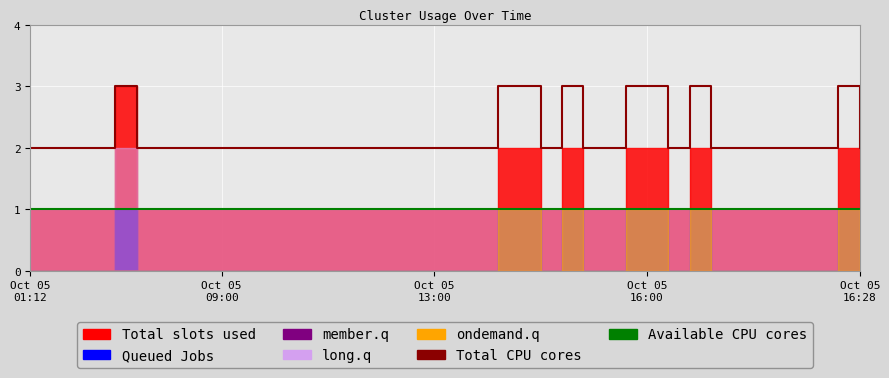

True or false: Available CPU cores has more than 1 interior local peaks.

False